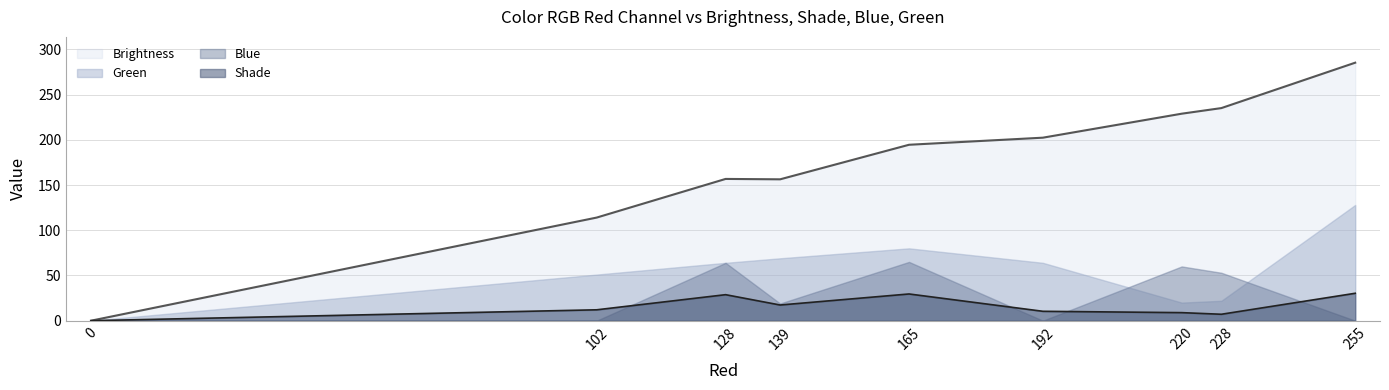

What is the difference between the maximum and minimum values in the Shade series?

30.3